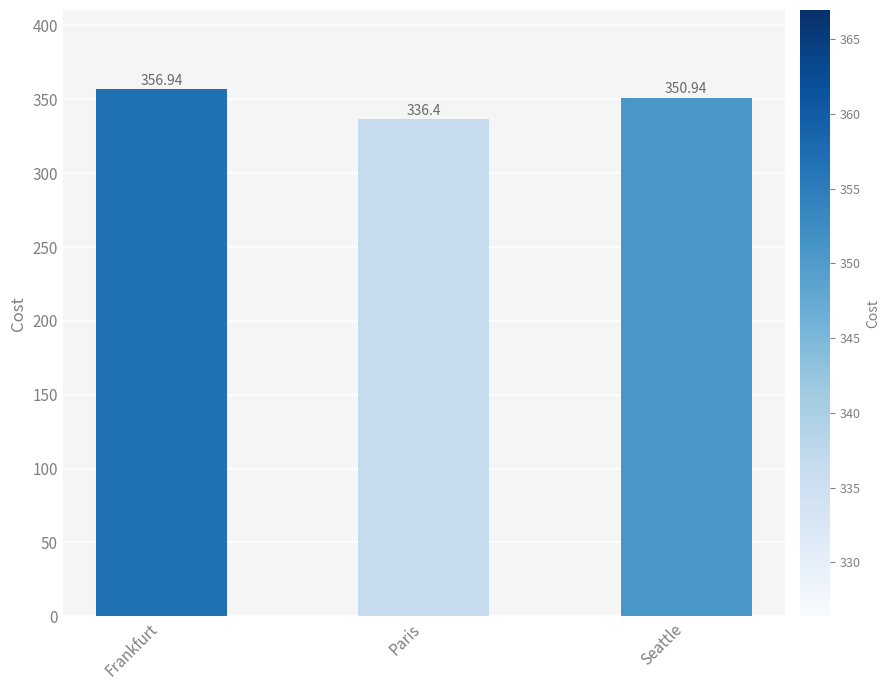

The chart shows a value of 356.9 at Frankfurt. True or false?

True